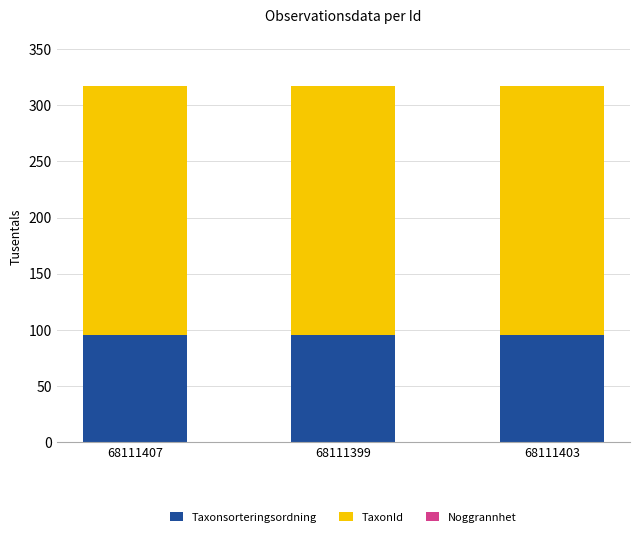

The Taxonsorteringsordning series shows 95.5 at 68111399. True or false?

True